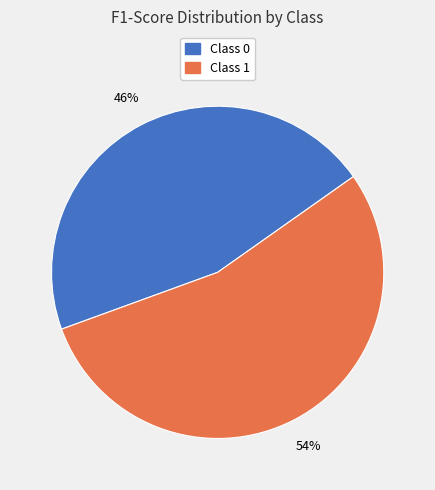

To the nearest percent, what percentage of the pie is Class 1?

54%